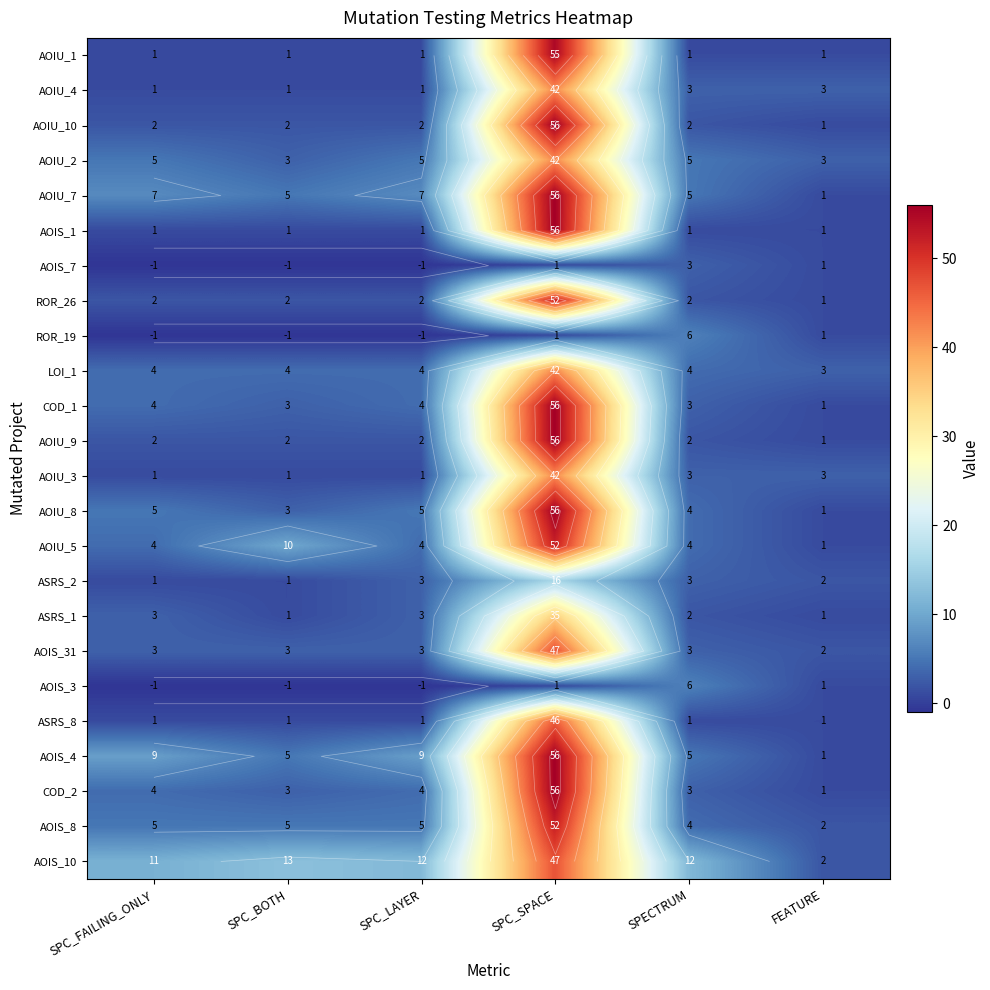

At which category is the sum across all series the highest?

SPC_SPACE